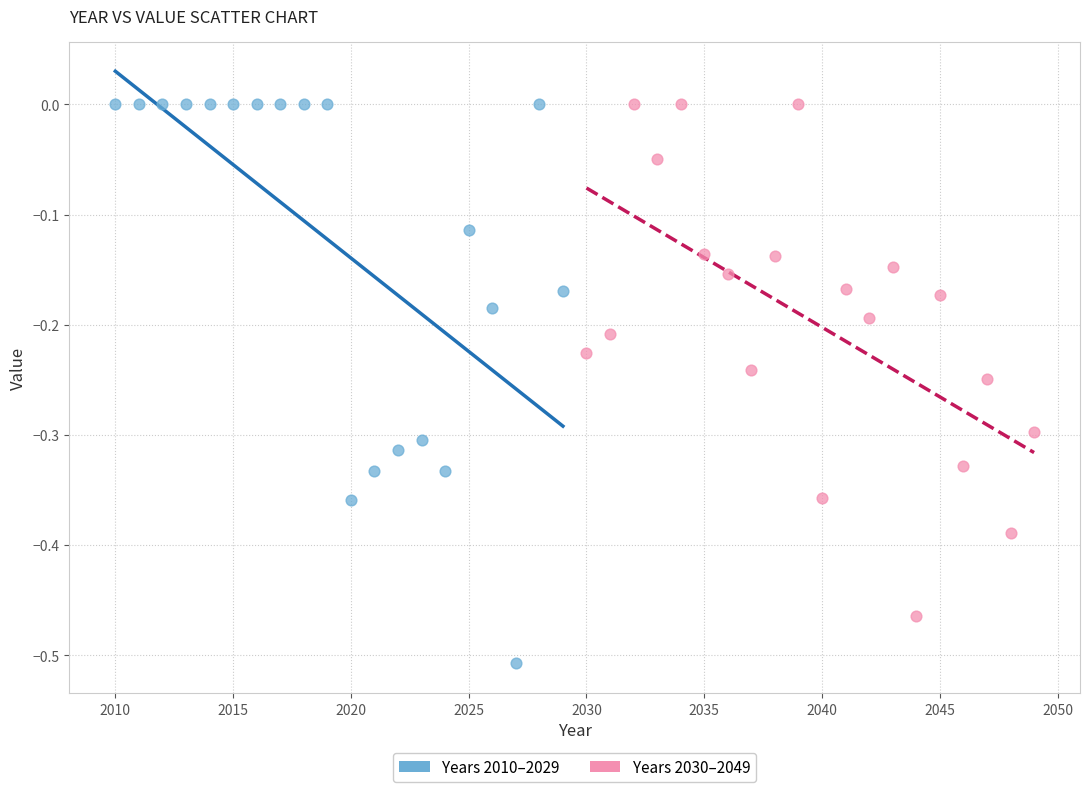

Which series has the largest Y range (max minus min)?

Years 2010–2029